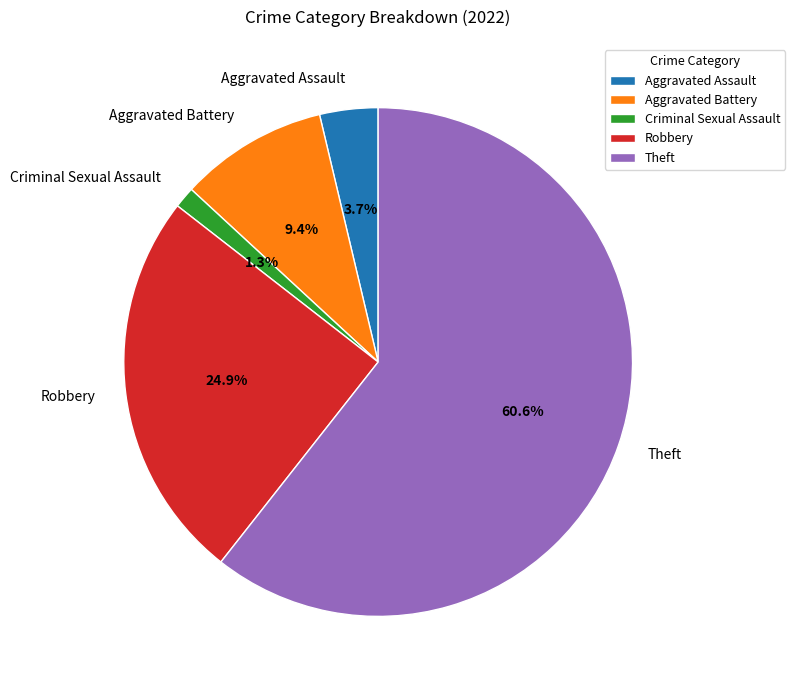

What percentage is the Aggravated Battery slice, to the nearest percent?

9%